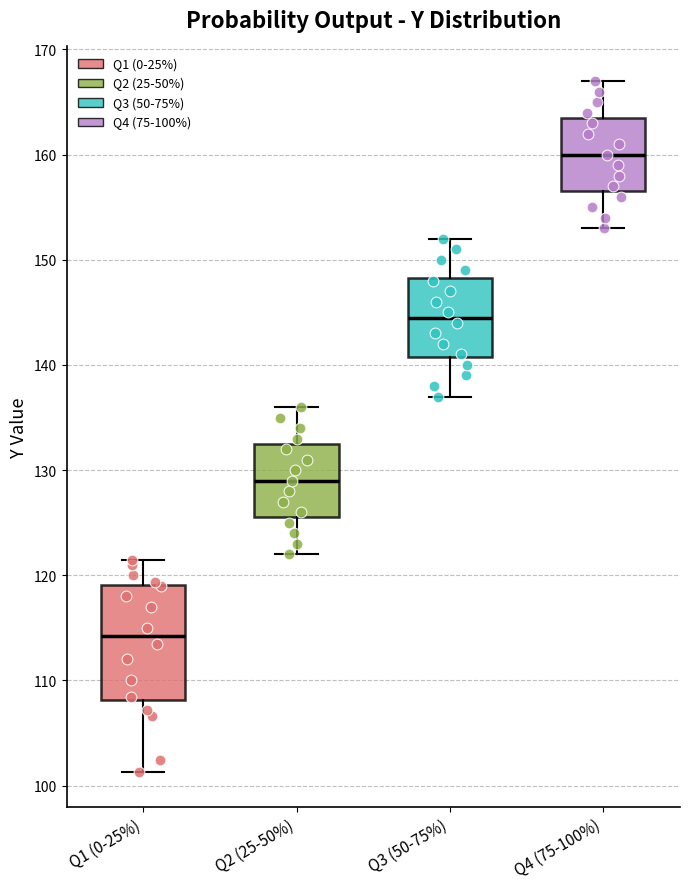

Reading left to right, transcribe this box plot: for each box, give where its median line is, the range the box spans, and where its two whiskers end, as read against the y-axis. The values are not printed on the chart, so give them approximately, as read against the axis.

Q1 (0-25%): median 114, box 108 to 119, whiskers 101 to 121
Q2 (25-50%): median 129, box 126 to 133, whiskers 122 to 136
Q3 (50-75%): median 145, box 141 to 148, whiskers 137 to 152
Q4 (75-100%): median 160, box 157 to 164, whiskers 153 to 167